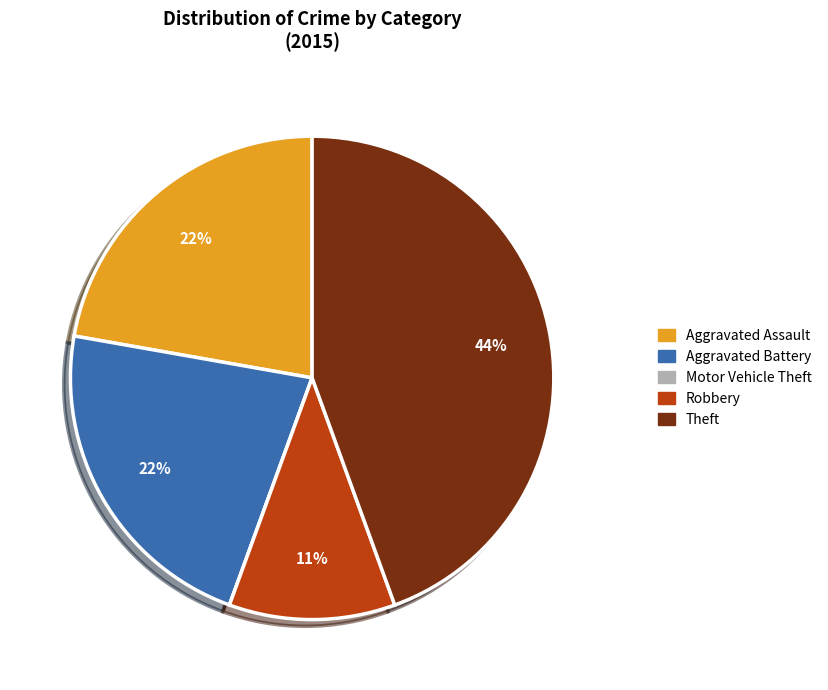

What is the ratio of the value at Aggravated Battery to the value at Theft?

0.5